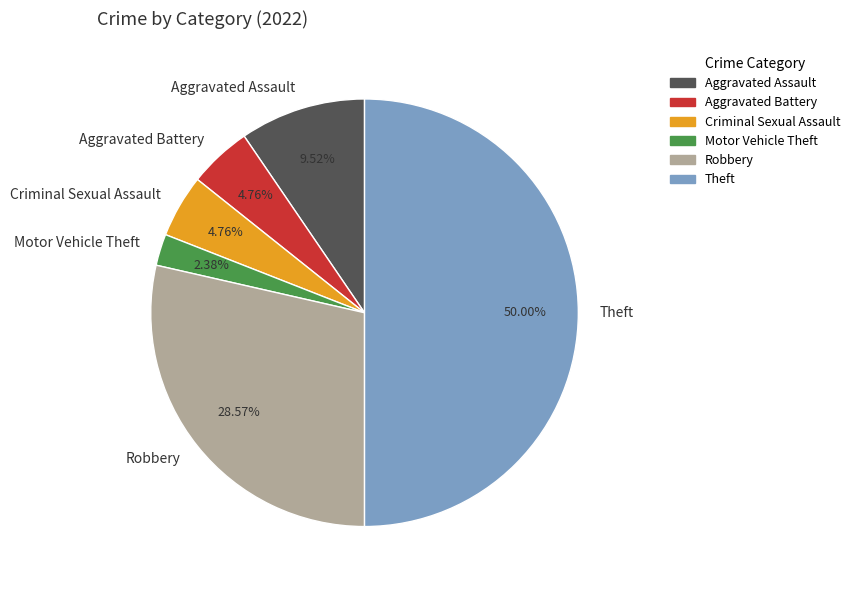

What is the smallest slice in the pie chart?

Motor Vehicle Theft